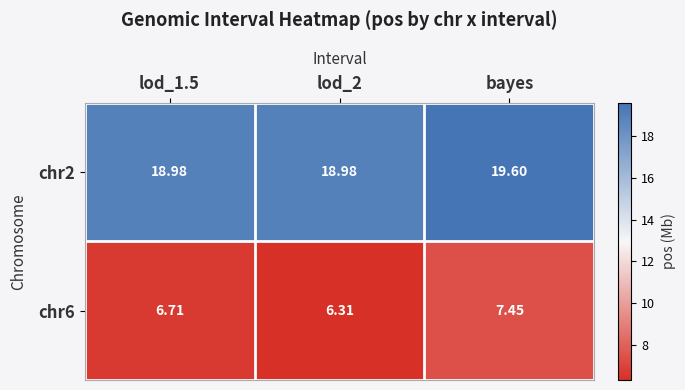

Which category has the lowest value across all series?

lod_2